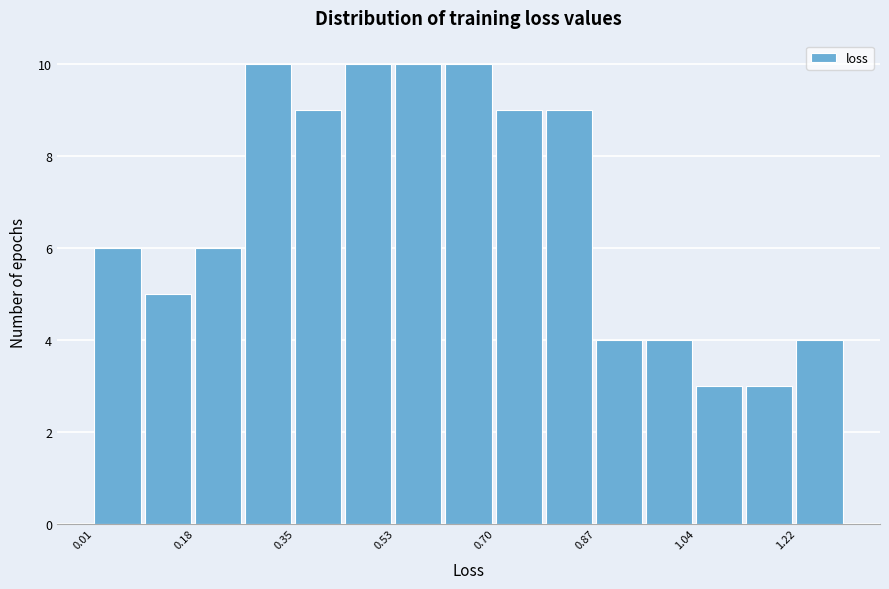

Reading left to right, transcribe this chart: for each bar, give the range it covers on the x-axis and its height. Neither the bar edges nor the heights are printed on the chart, so give them approximately, as read against the axes.

0.02 to 0.10: 6
0.10 to 0.18: 5
0.18 to 0.26: 6
0.26 to 0.36: 10
0.36 to 0.44: 9
0.44 to 0.52: 10
0.52 to 0.62: 10
0.62 to 0.70: 10
0.70 to 0.78: 9
0.78 to 0.88: 9
0.88 to 0.96: 4
0.96 to 1.04: 4
1.04 to 1.12: 3
1.12 to 1.22: 3
1.22 to 1.30: 4